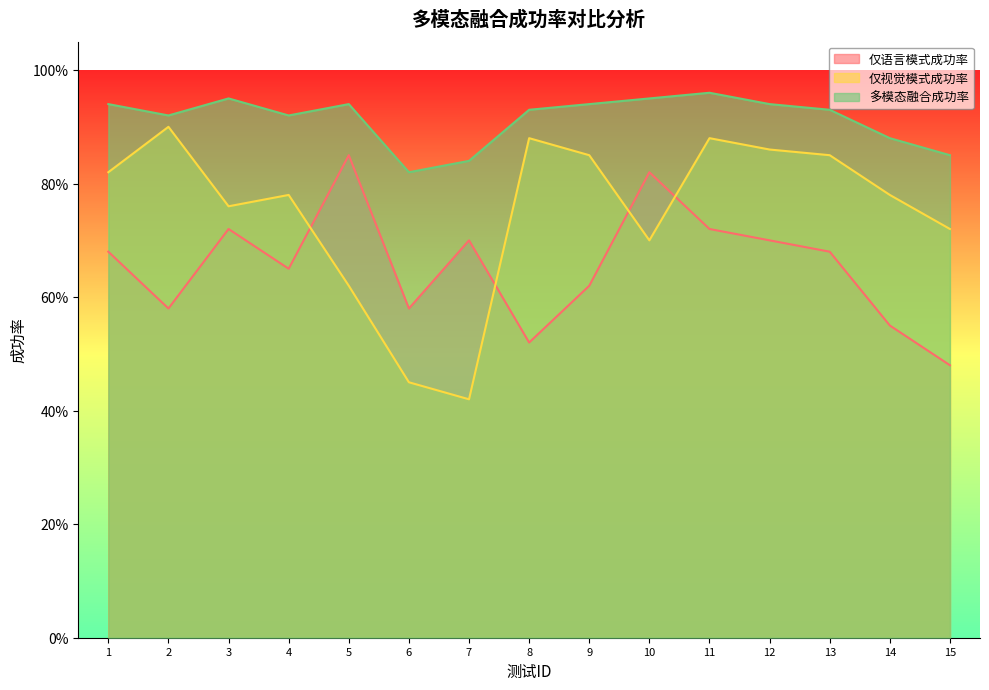

True or false: 多模态融合成功率 and 仅视觉模式成功率 cross at least once.

False